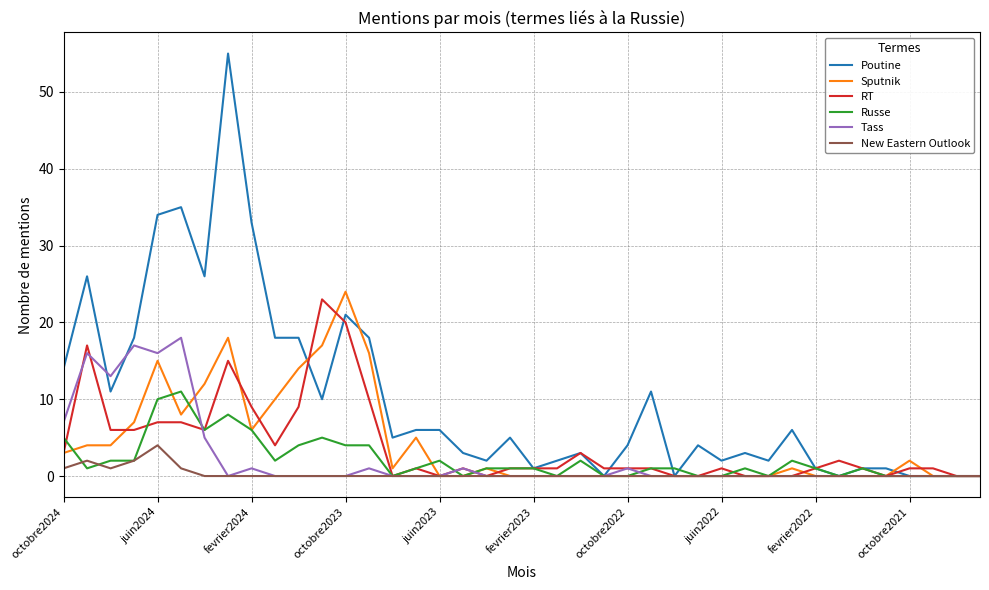

What is the difference between the maximum and minimum values in the Sputnik series?

24